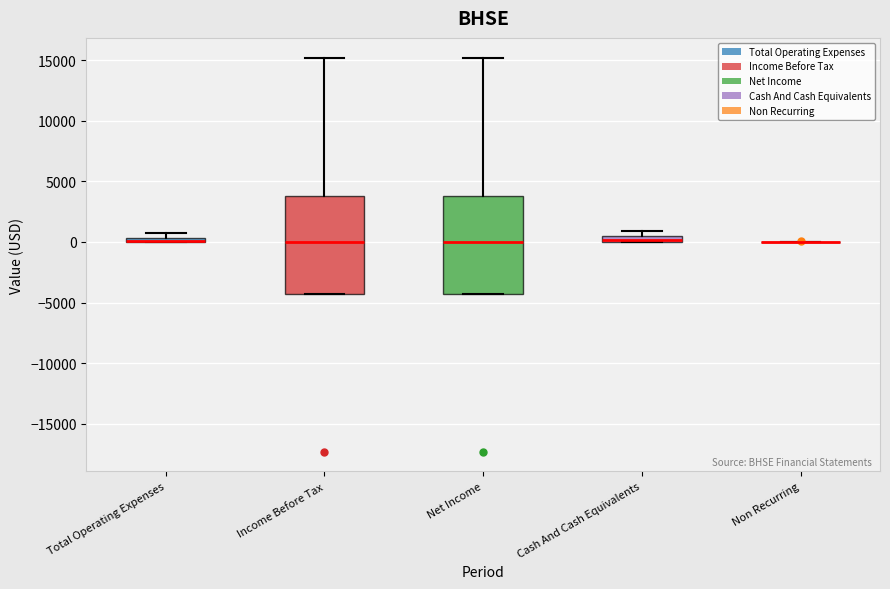

Where is the upper edge of the box for Cash And Cash Equivalents on the y-axis? The values are not printed on the chart, so give them approximately, as read against the axis.

500